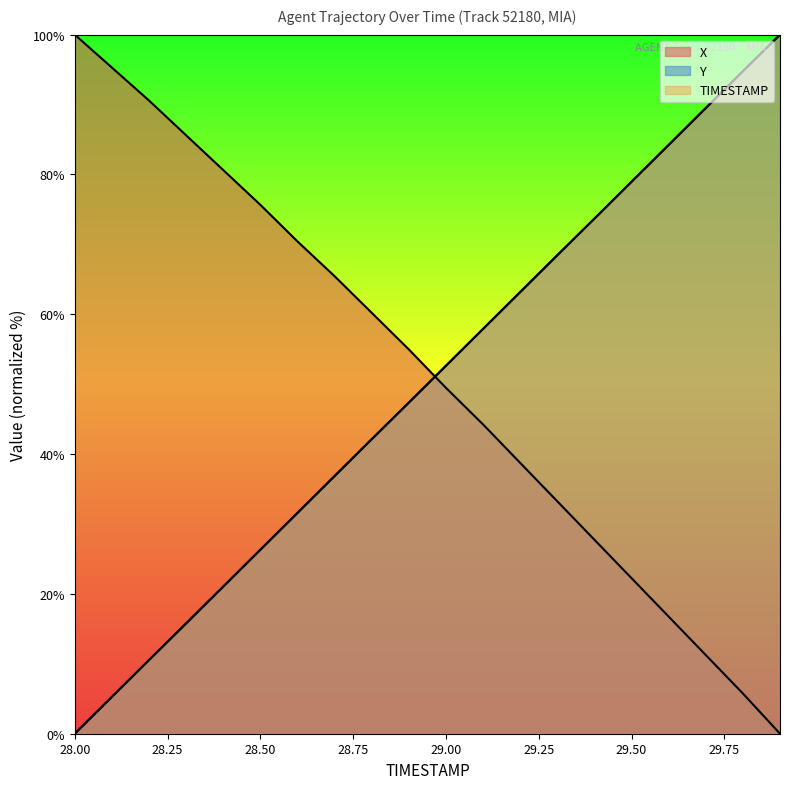

Between 28.2 and 29.5, which is larger?

28.2